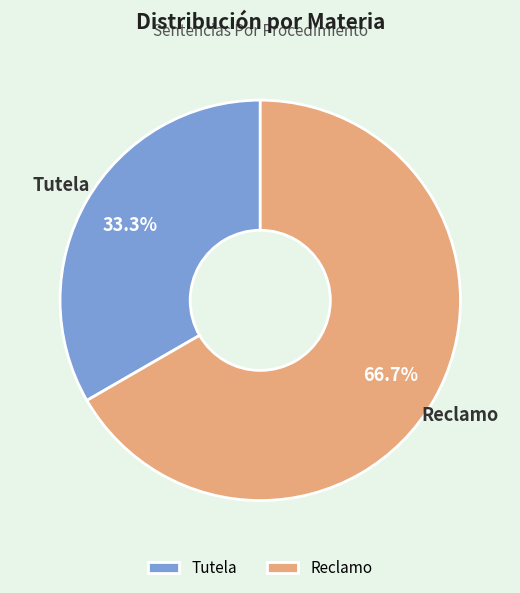

Rank the categories by value from highest to lowest.

Reclamo, Tutela